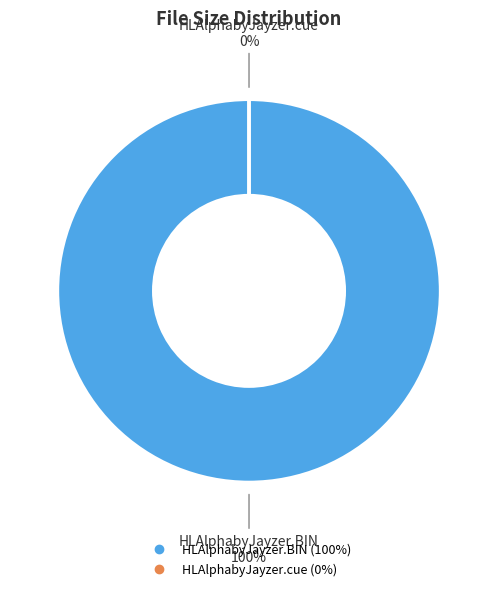

Combined, what portion of the pie is HLAlphabyJayzer.BIN and HLAlphabyJayzer.cue?

100.0%